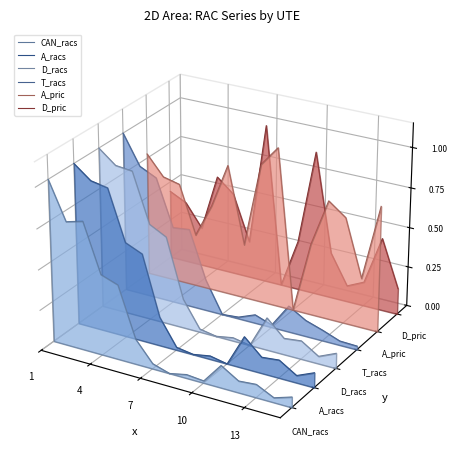

How many values in A_pric are above zero?

11